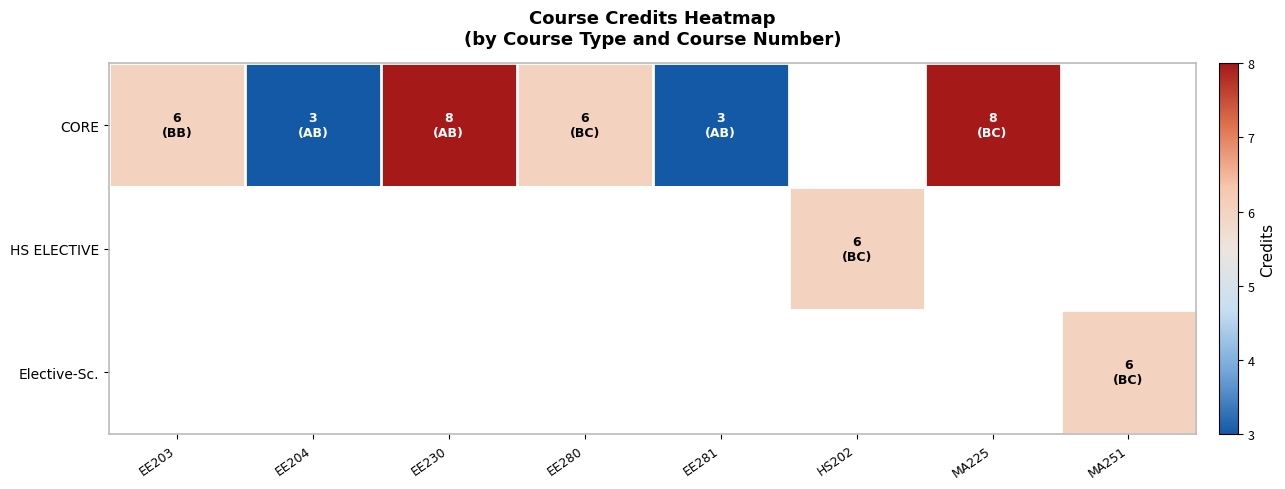

Which category has the lowest value across all series?

EE204